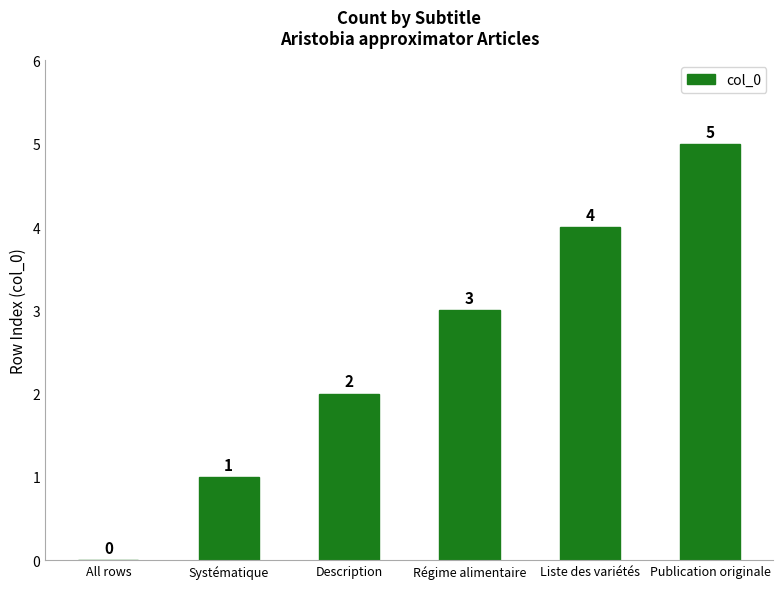

What is the sum of all values?

15